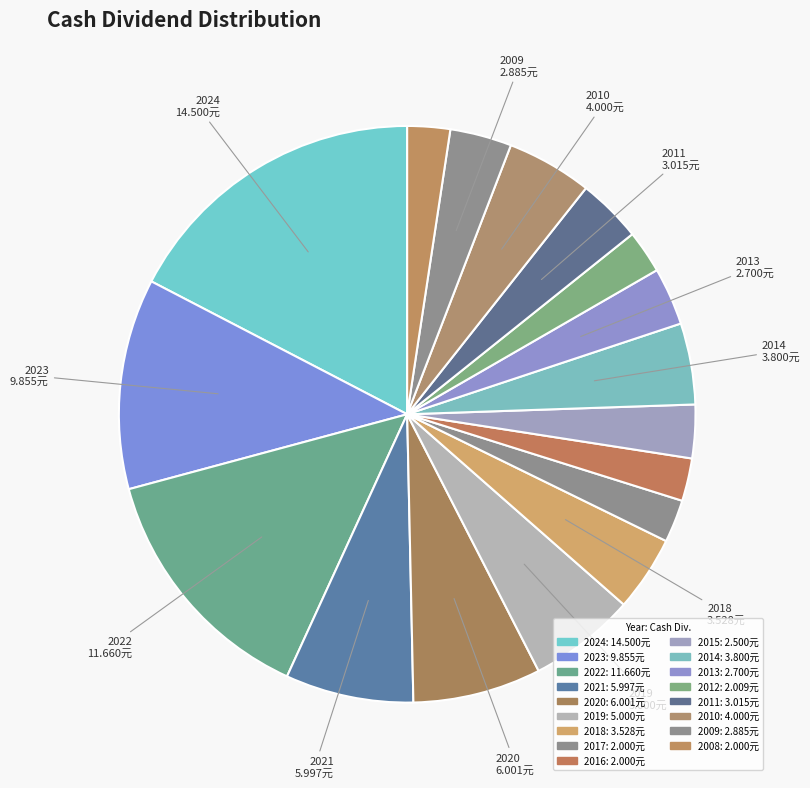

Rank the categories by value from lowest to highest.

2017, 2016, 2008, 2012, 2015, 2013, 2009, 2011, 2018, 2014, 2010, 2019, 2021, 2020, 2023, 2022, 2024